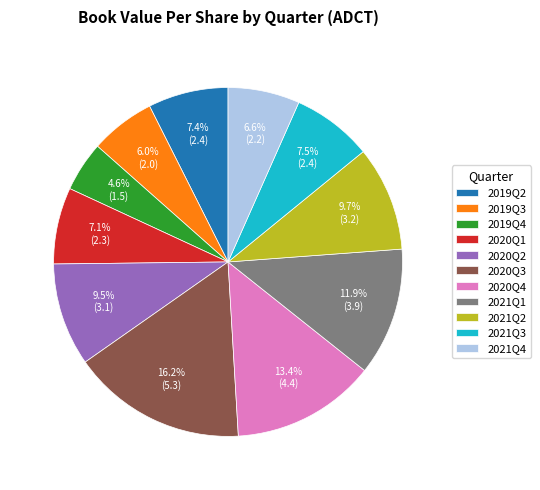

To the nearest percent, what percentage of the pie is 2020Q1?

7%